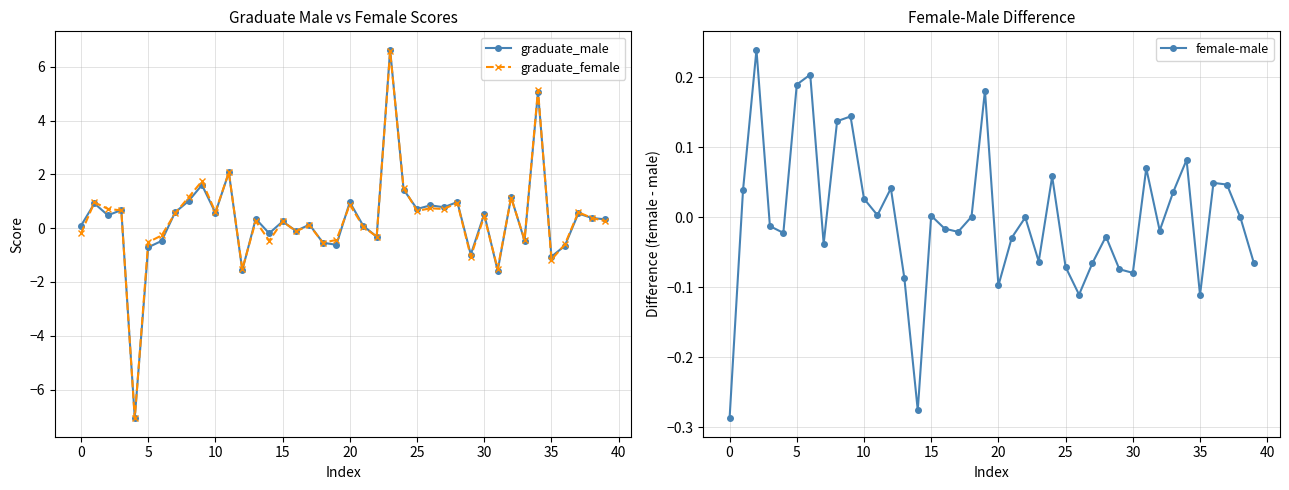

How many interior local peaks does the female-male series have?

12